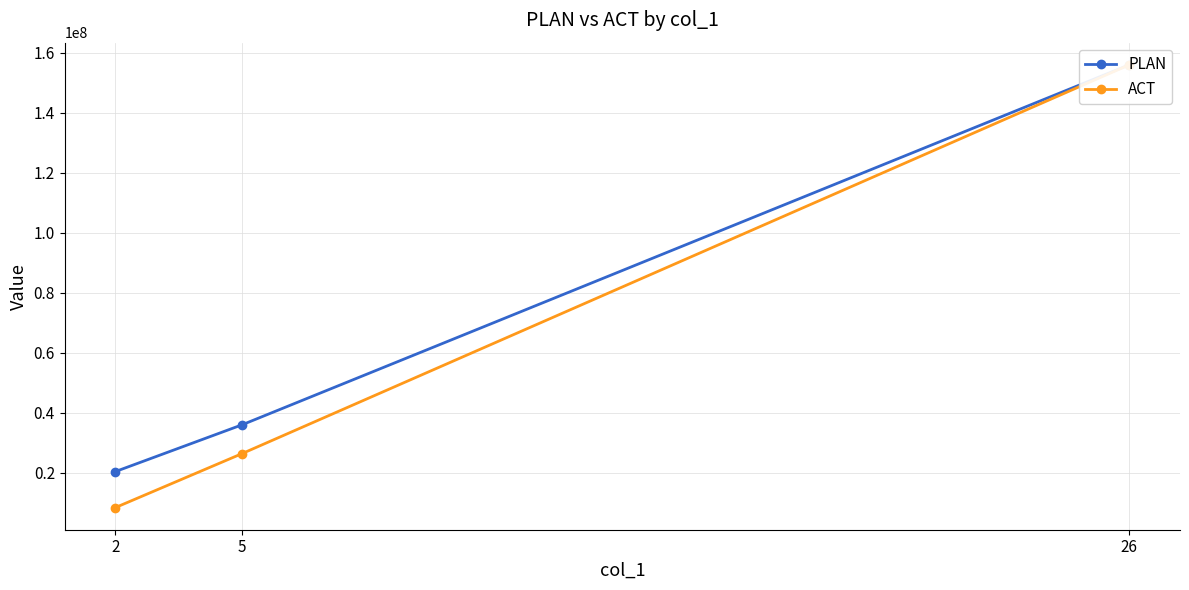

What is the spread (max minus min) of values at 2?

12000000